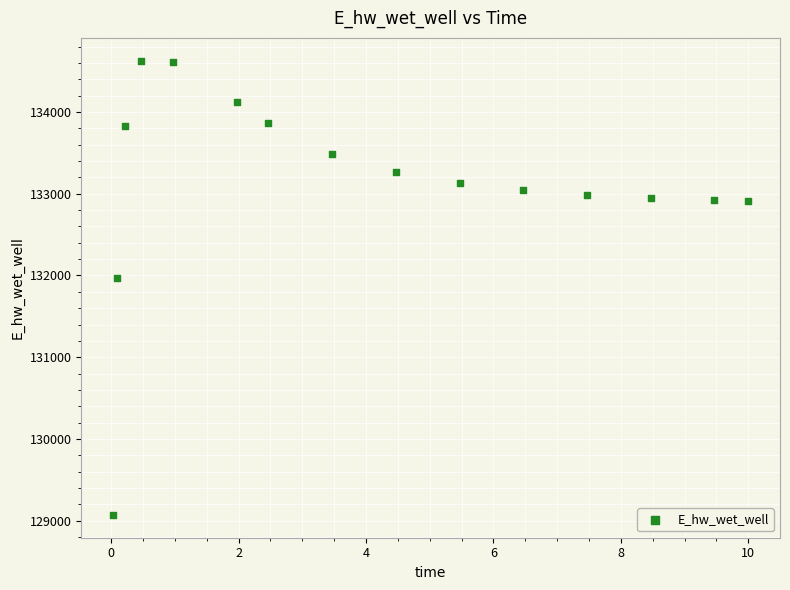

What Y value in the scatter plot is closest to 131849?

131970.0